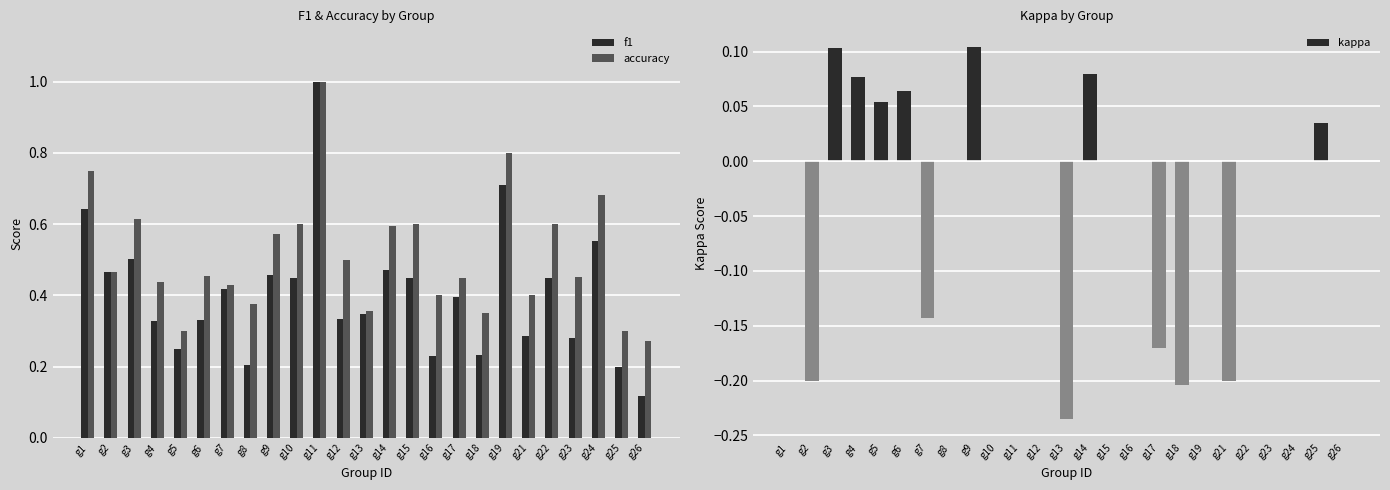

At which category is the sum across all series the highest?

g11